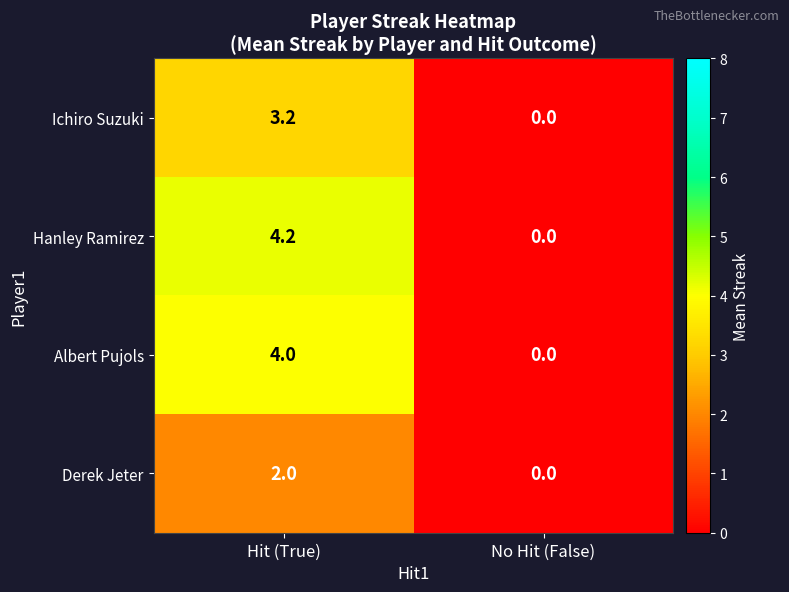

What is the average value of the Ichiro Suzuki series?

1.6